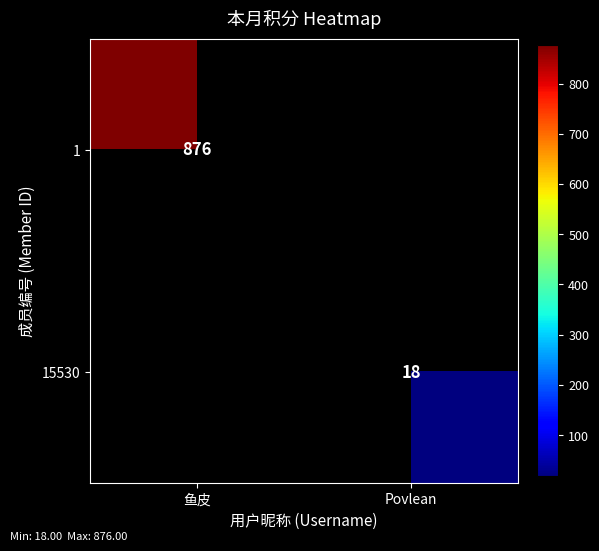

Is it true that 15530 equals 6 at Povlean?

False